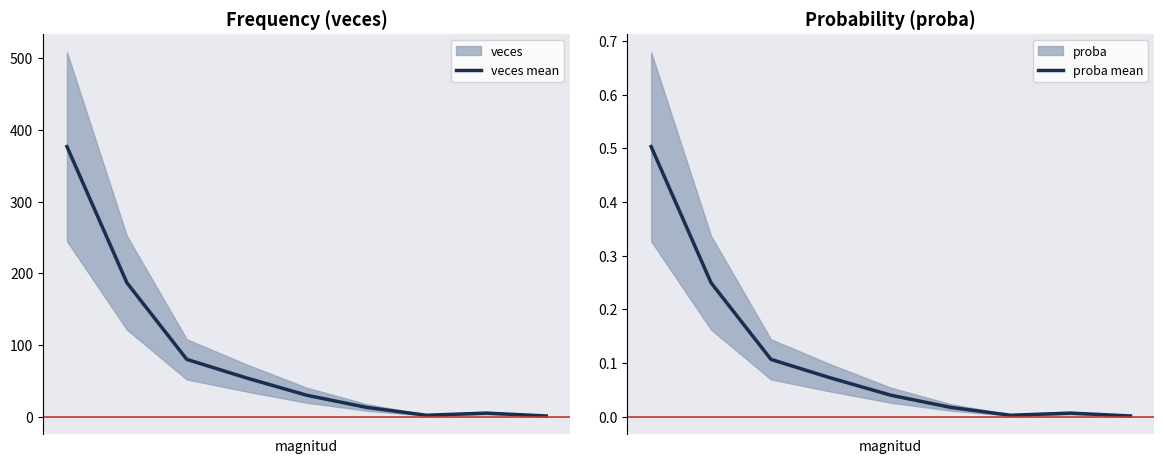

True or false: veces mean has a value of 40.7 at 2.

False